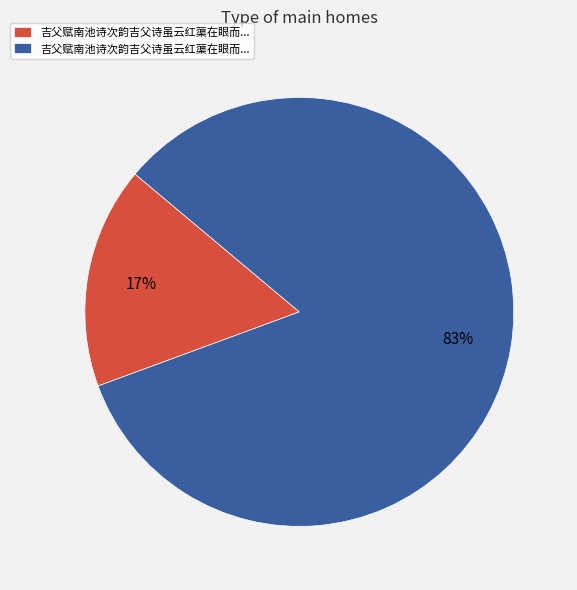

To the nearest percent, what is the average slice percentage?

50%